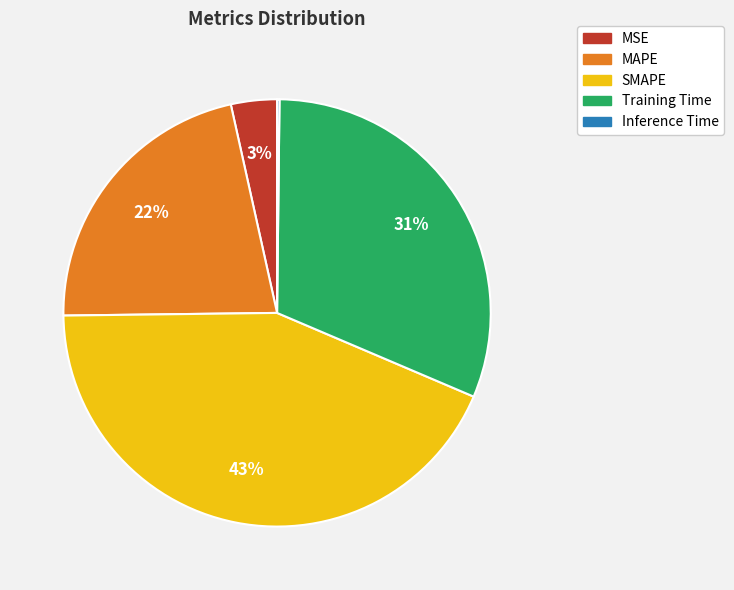

Which category has the biggest portion of the pie?

SMAPE